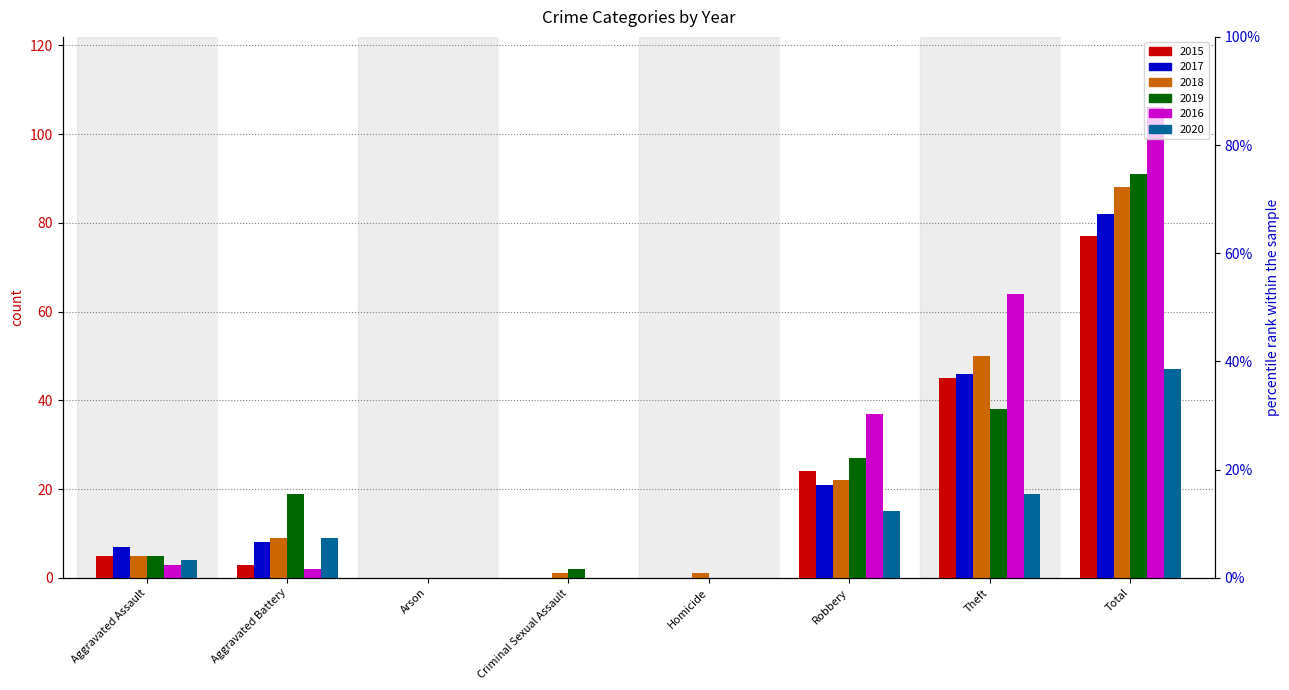

At how many categories does at least one series exceed 88?

1